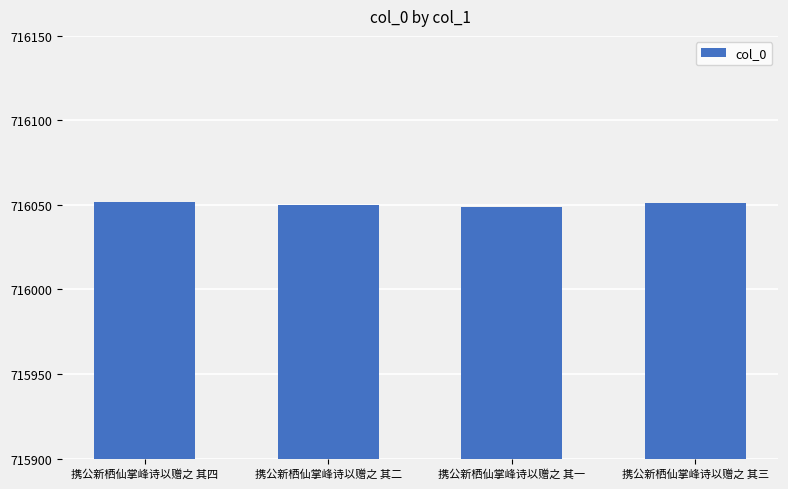

Reading right to left, transcribe all the data shown in this chart.

716051	716049	716050	716052